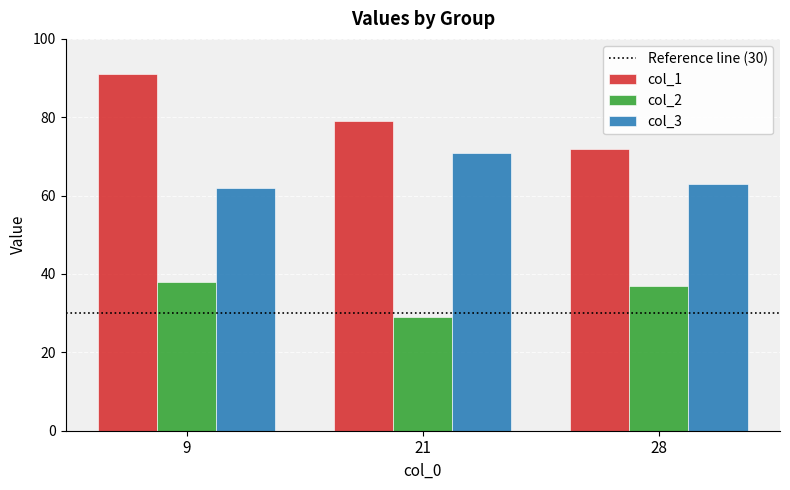

What is the average value of the col_3 series?

65